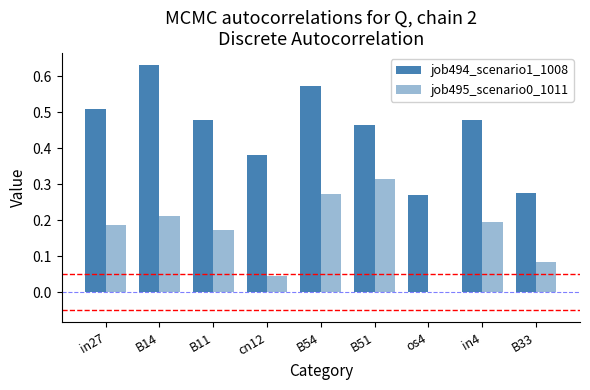

What is the maximum value for job494_scenario1_1008?

0.6